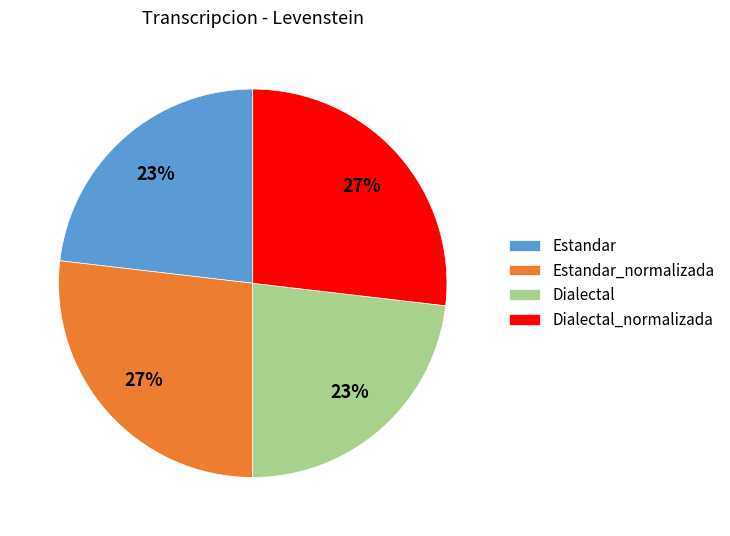

How many segments does this pie chart have?

4